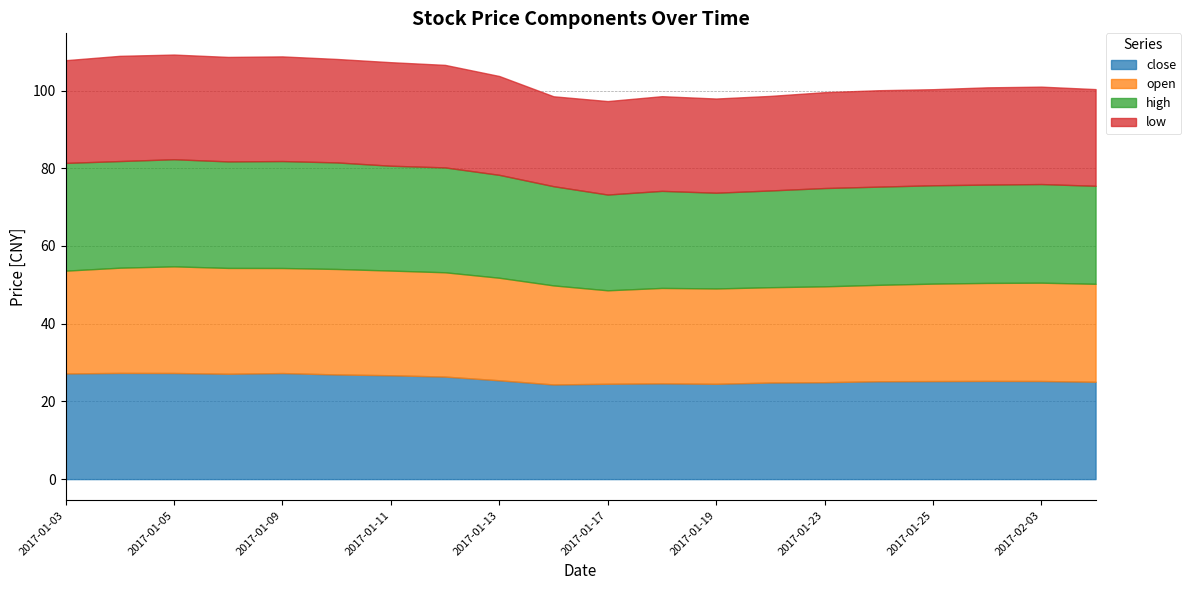

What is the sum of all close values?

515.6